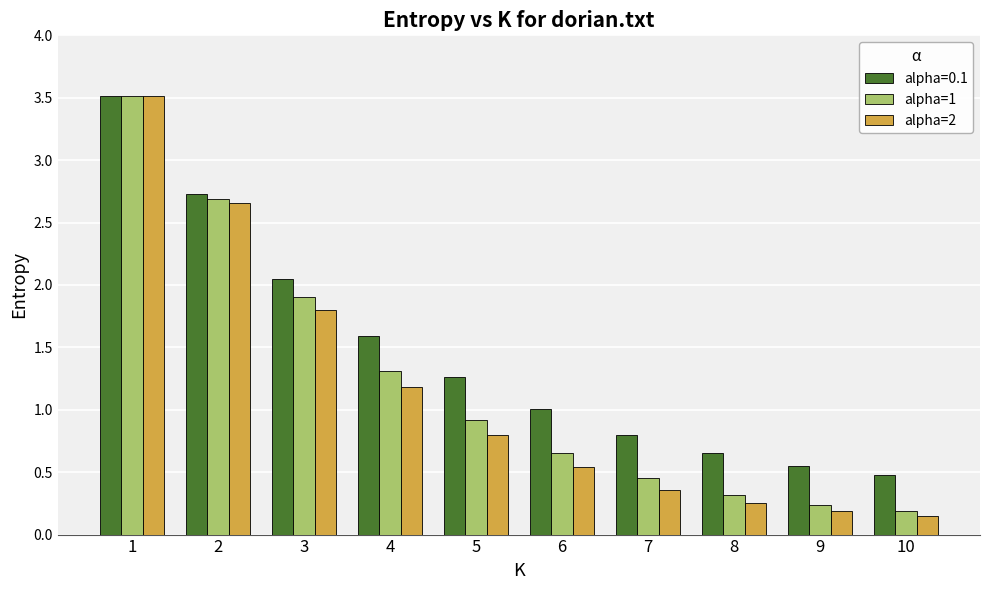

True or false: alpha=0.1 has a value of 0.8 at 7.

True